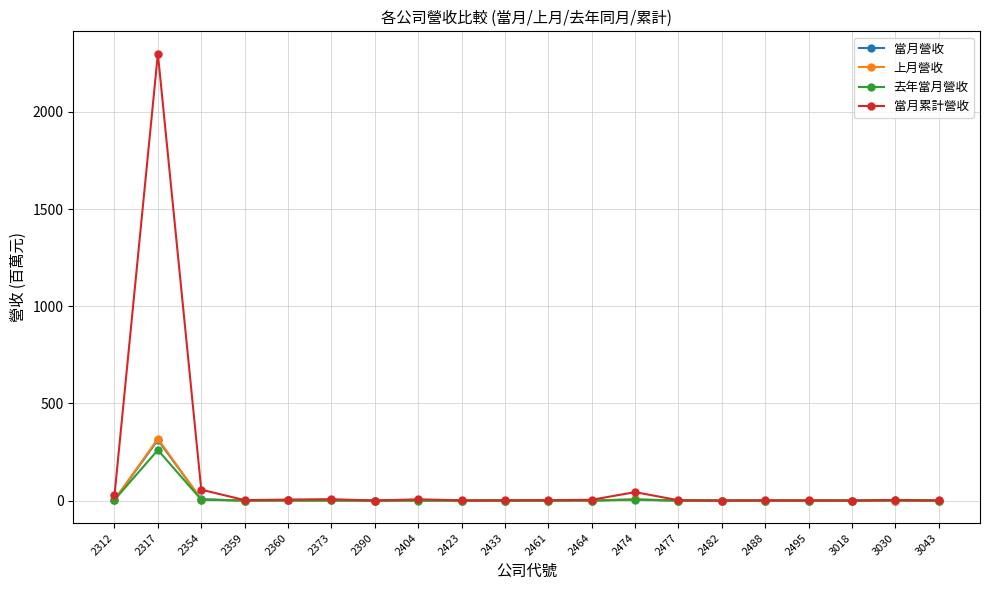

Does the chart have visible grid lines?

Yes